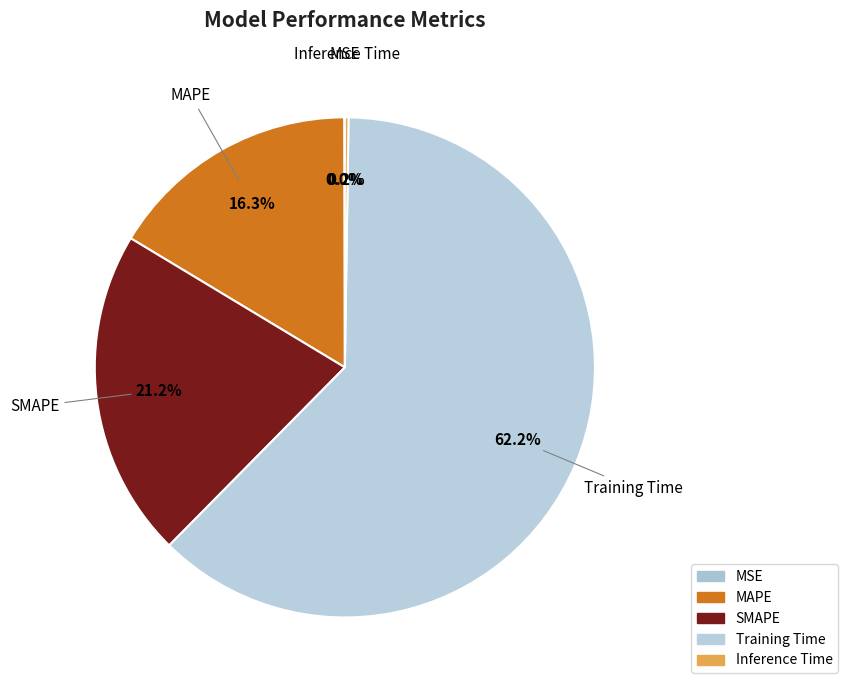

What is the majority slice?

Training Time